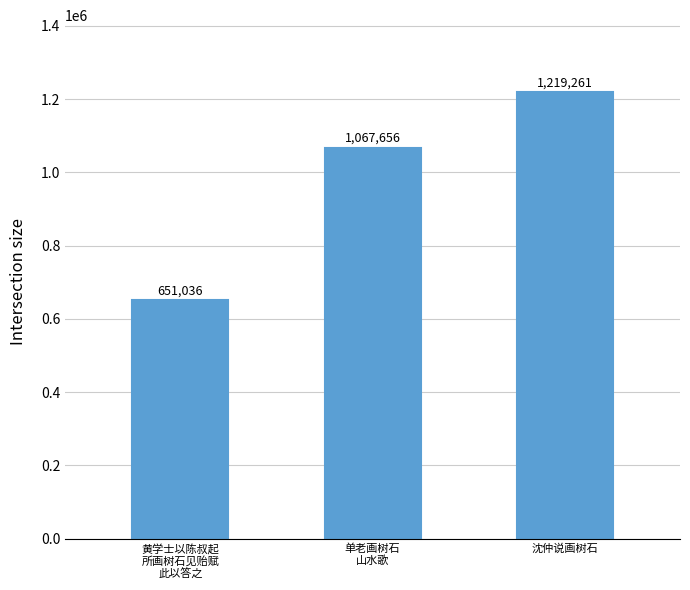

How many values are between 651036 and 1219261?

3